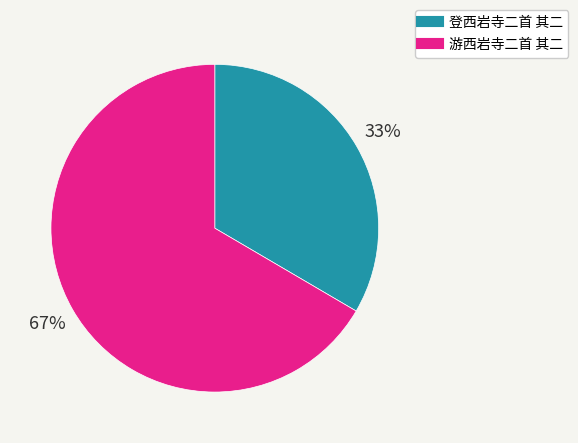

Approximately how many times larger is the value at 登西岩寺二首 其二 compared to 游西岩寺二首 其二?

0.5